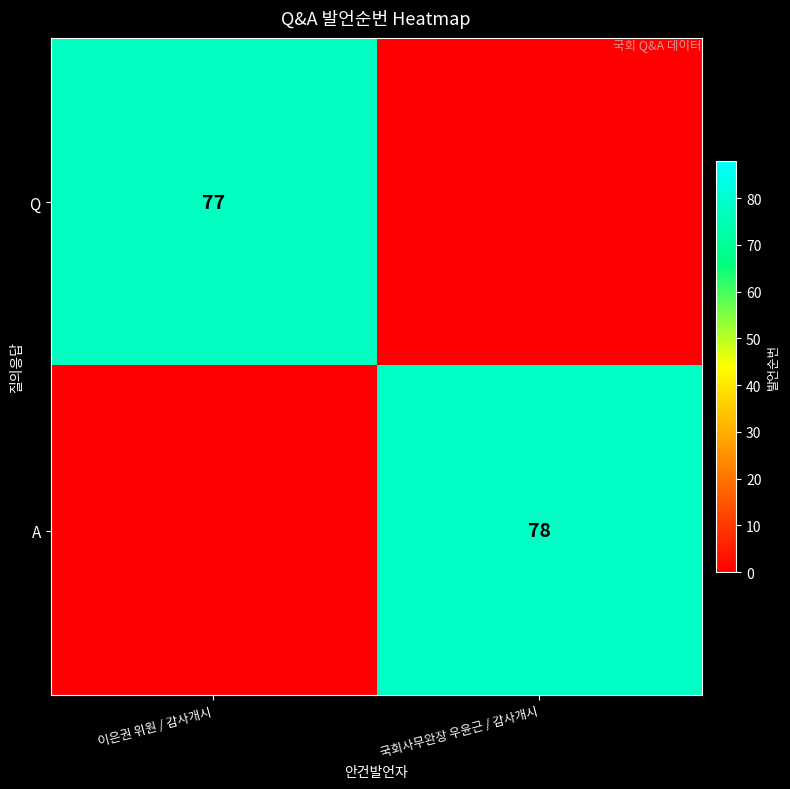

The value of A at 국회사무완장 우윤근 / 감사개시 is 78. True or false?

True